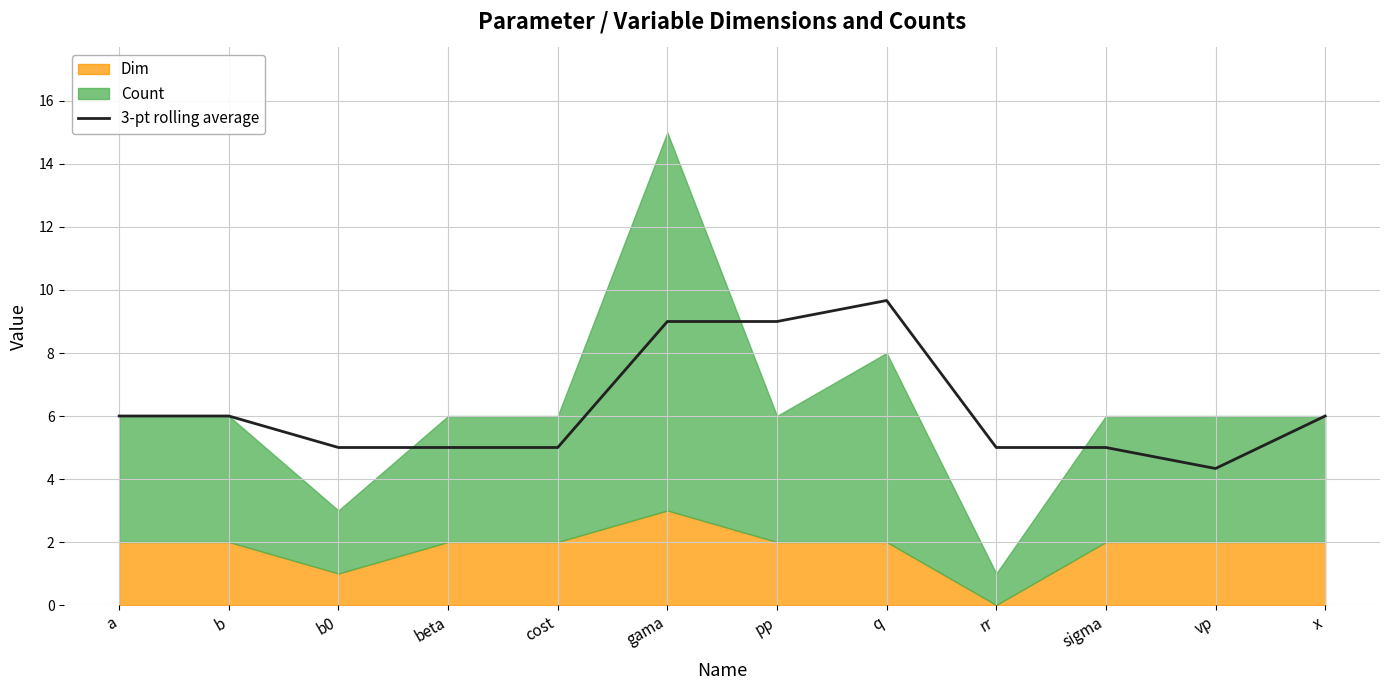

Count the values in the range 5 to 9.

10